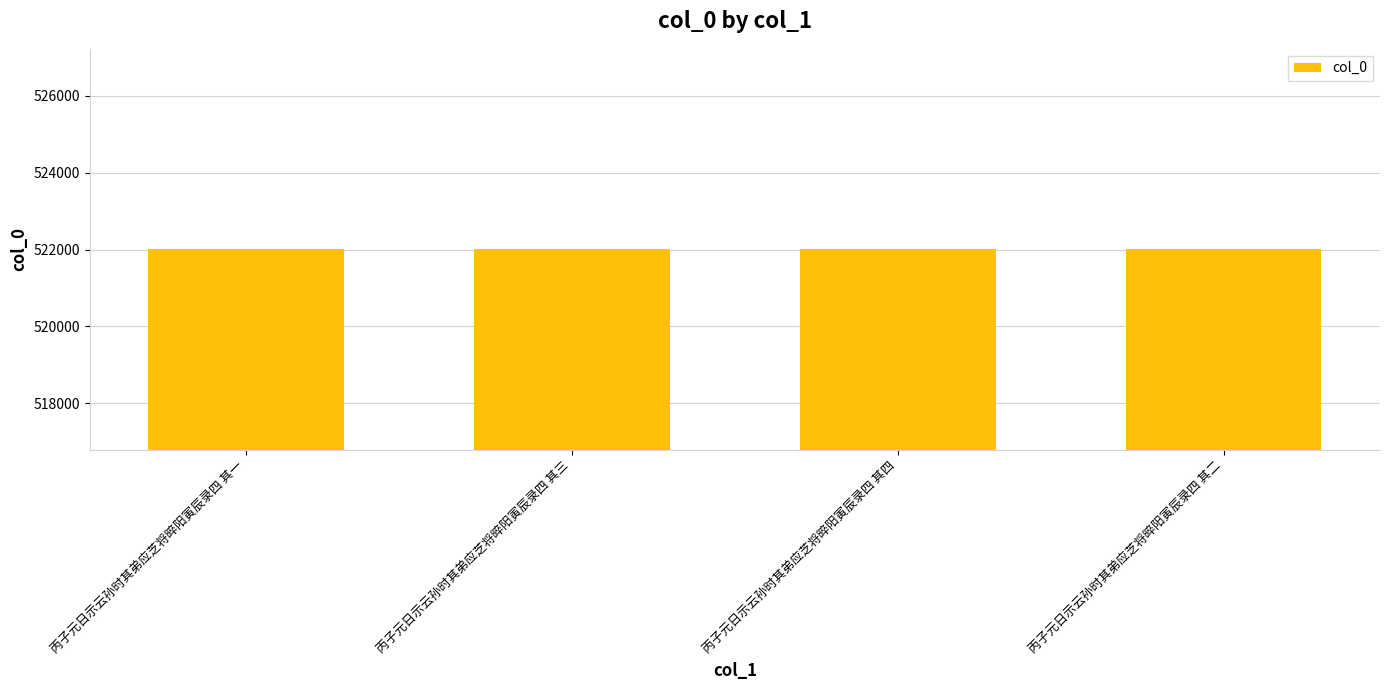

What is the sum of all values?

2088014